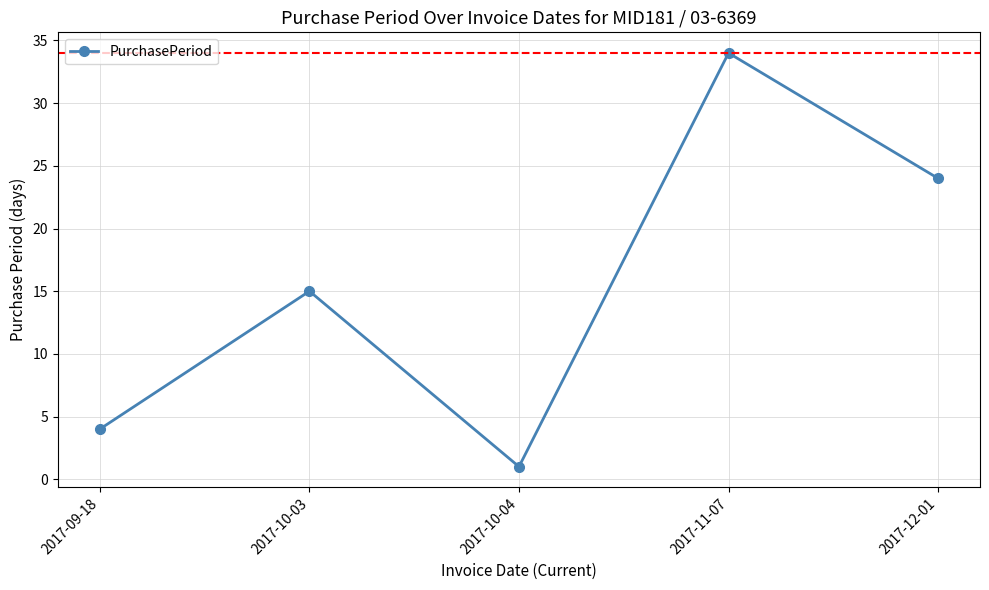

Where is the first local minimum?

2017-10-04